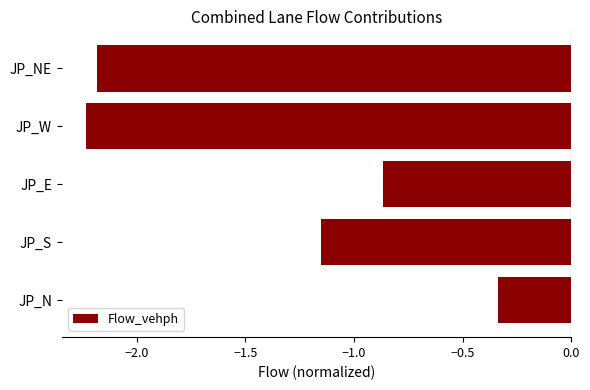

What is the difference between the maximum and second lowest values?

1.8